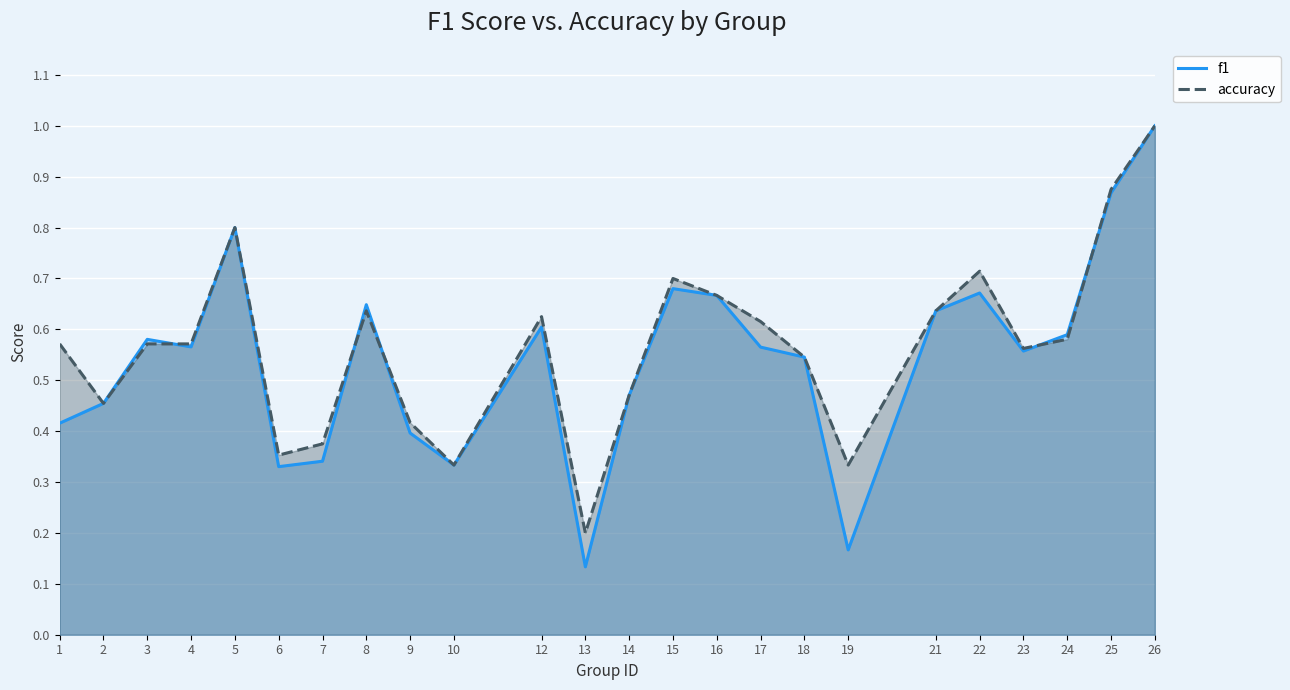

Which series has the largest total across all categories?

accuracy